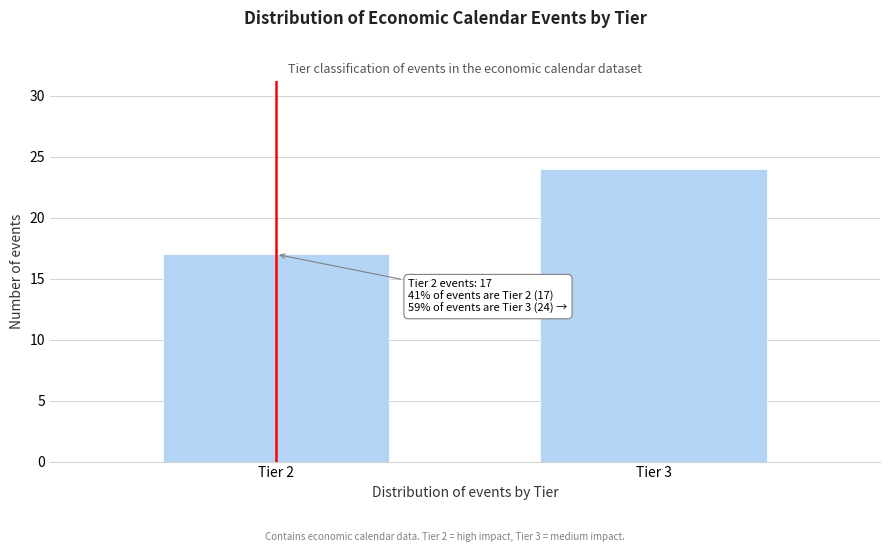

Reading right to left, extract all data points from this chart.

Tier 3=24	Tier 2=17